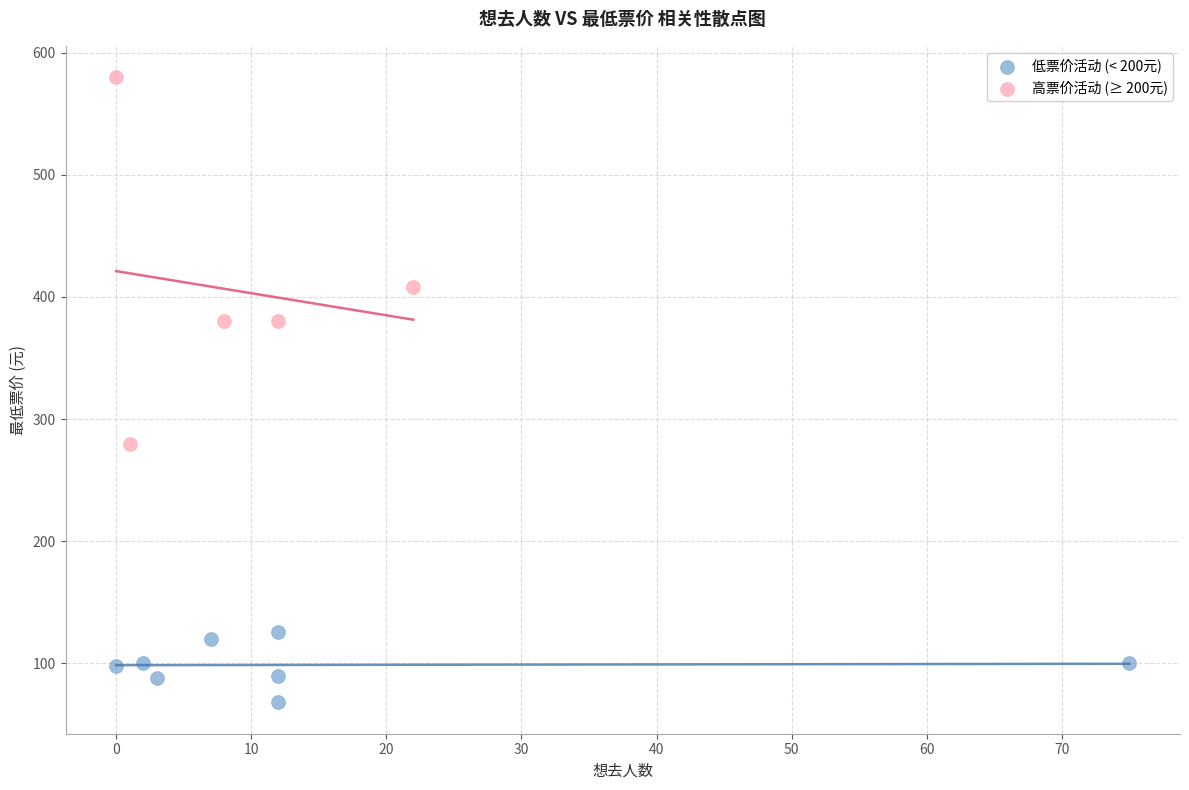

Which series reaches the maximum Y coordinate?

高票价活动 (≥ 200元)